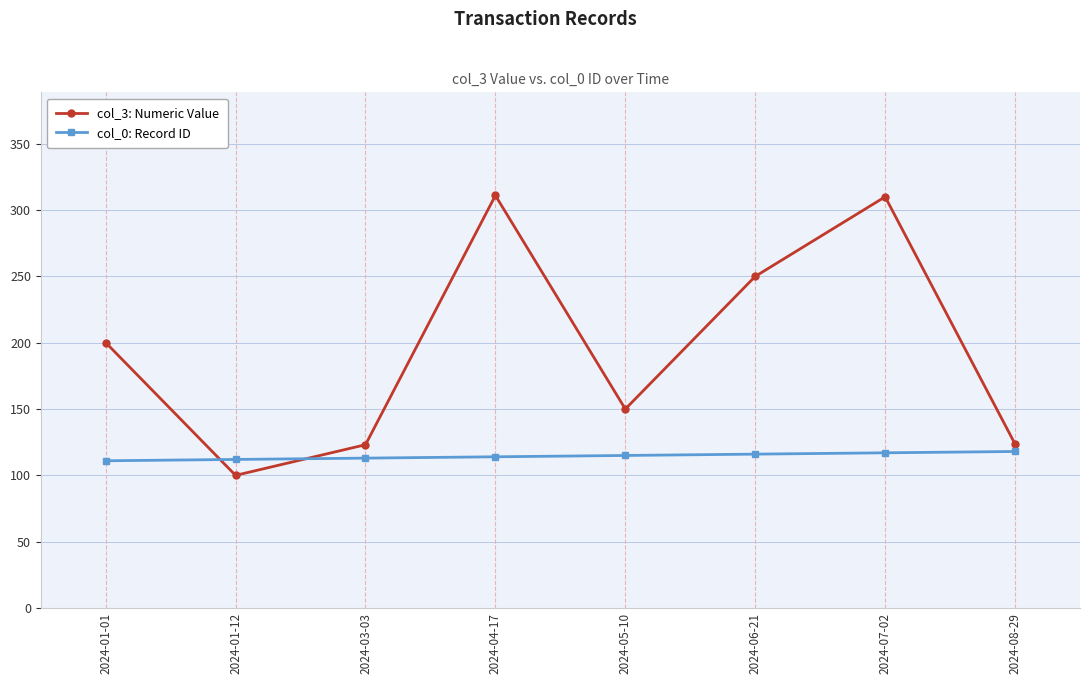

Count the number of categories in the chart.

8